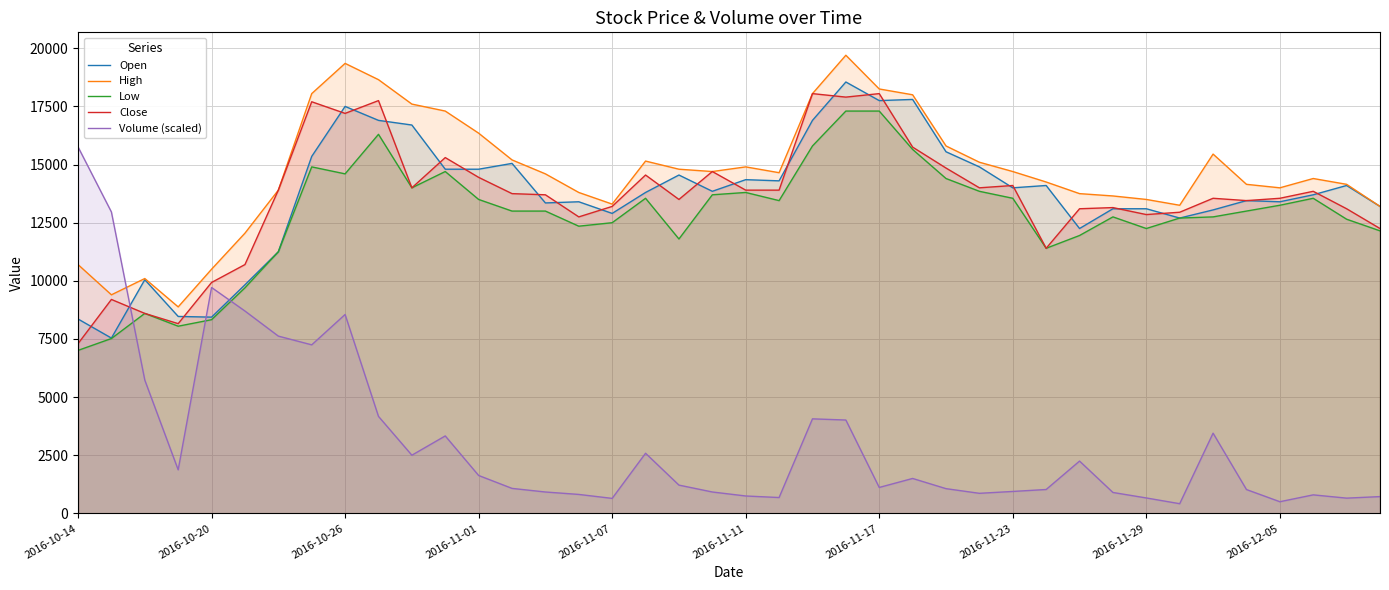

What is the value of the Low point at the 13th from the left?

13500.0